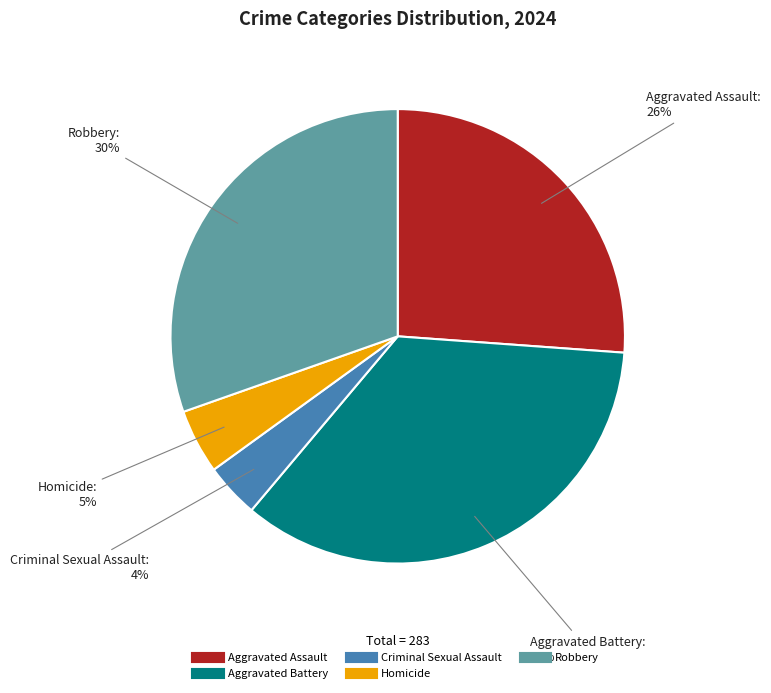

What is the largest slice in the pie chart?

Aggravated Battery